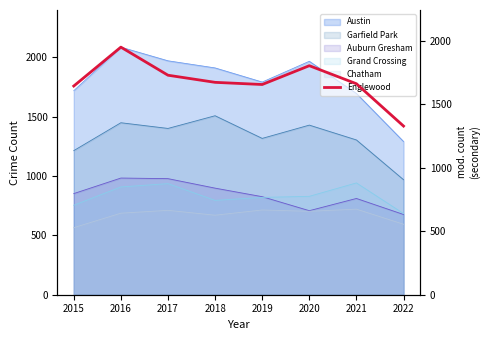

List the labels in order of value, largest first.

2016, 2020, 2017, 2018, 2021, 2019, 2015, 2022